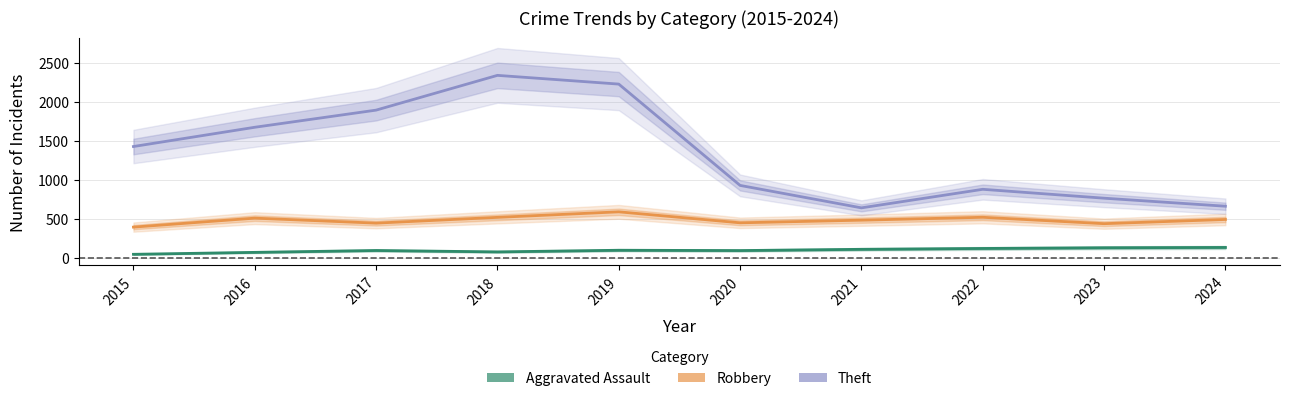

Which category has the highest value in the Robbery series?

2019